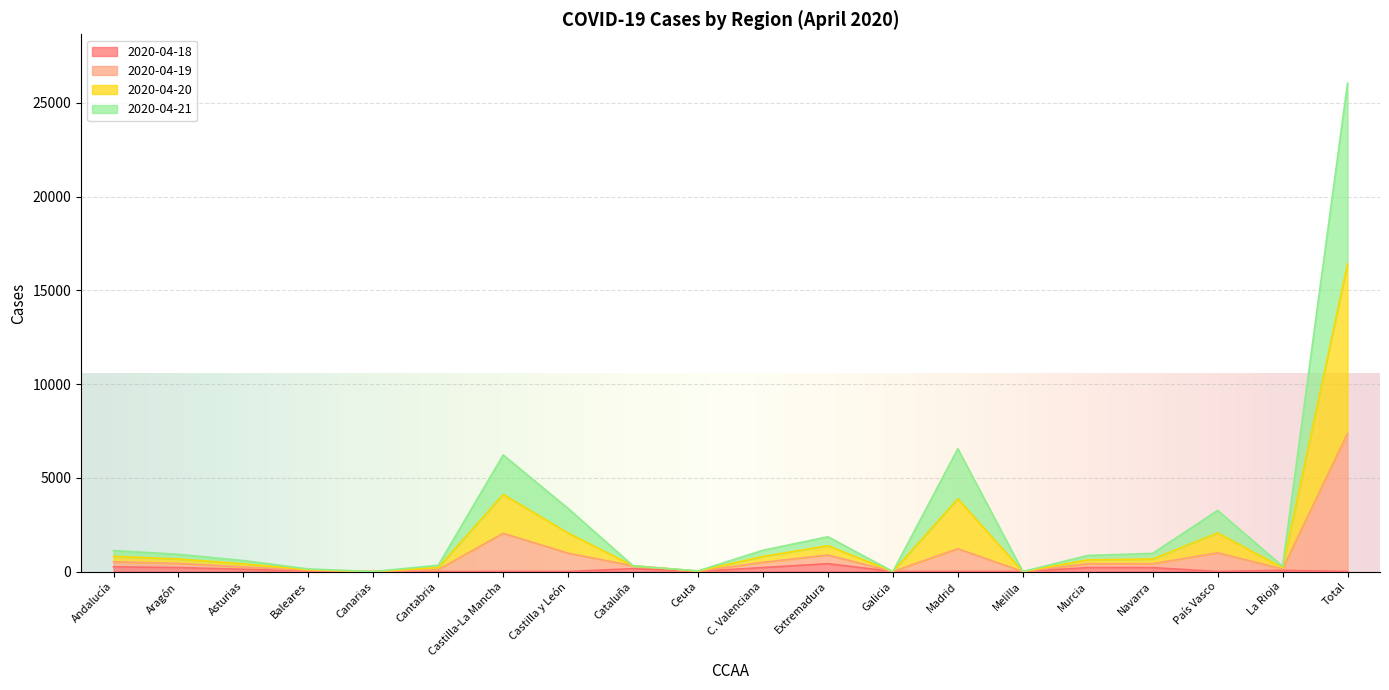

True or false: 2020-04-21 has a value of 1463 at Madrid.

False